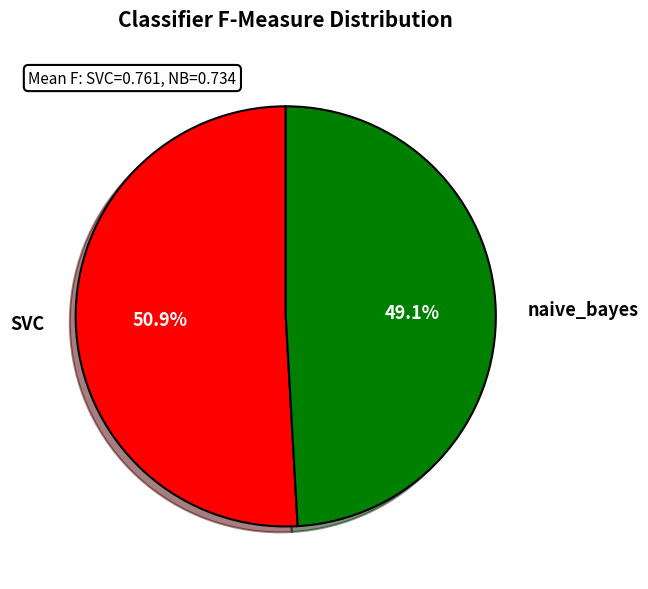

How much of the chart is everything except SVC?

49.1%